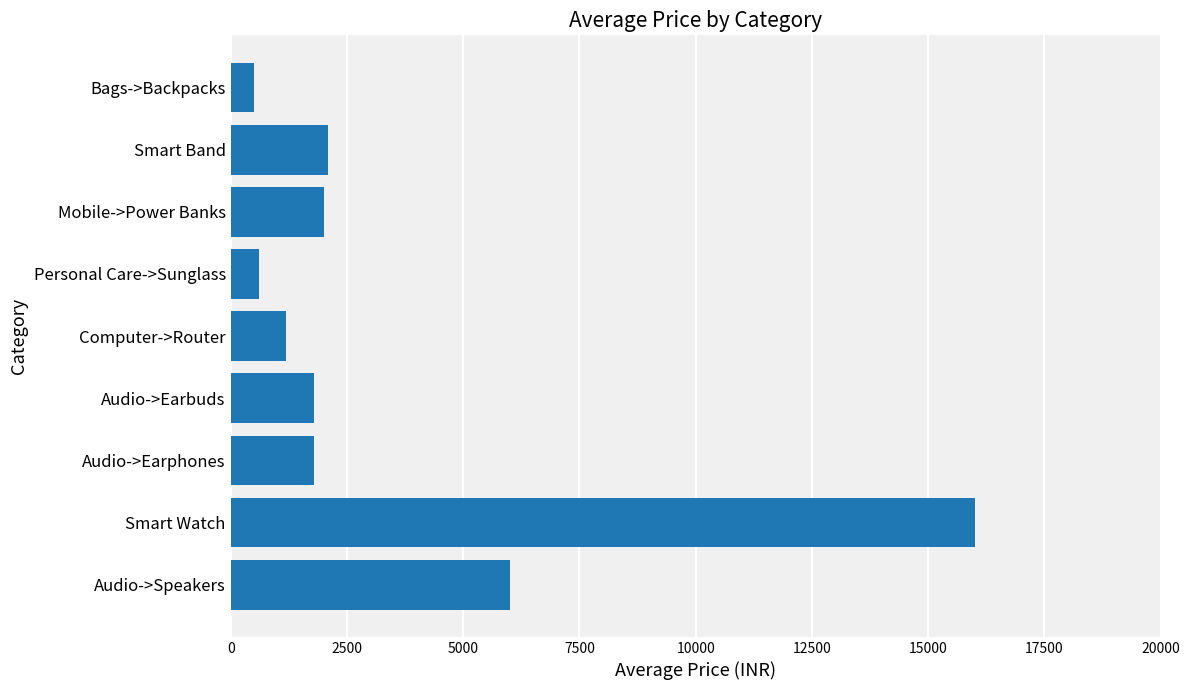

Count the number of data series in this chart.

1